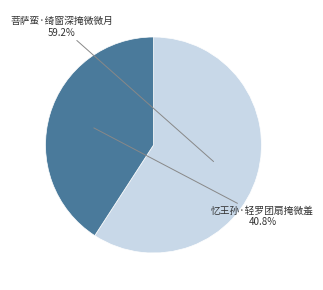

To the nearest percent, what percentage of the pie is 菩萨蛮·绮窗深掩微微月?

59%